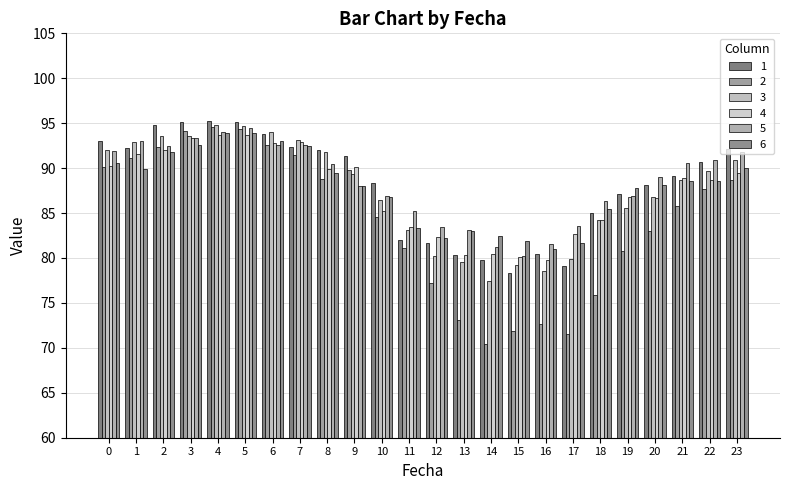

At which category is the sum across all series the highest?

5